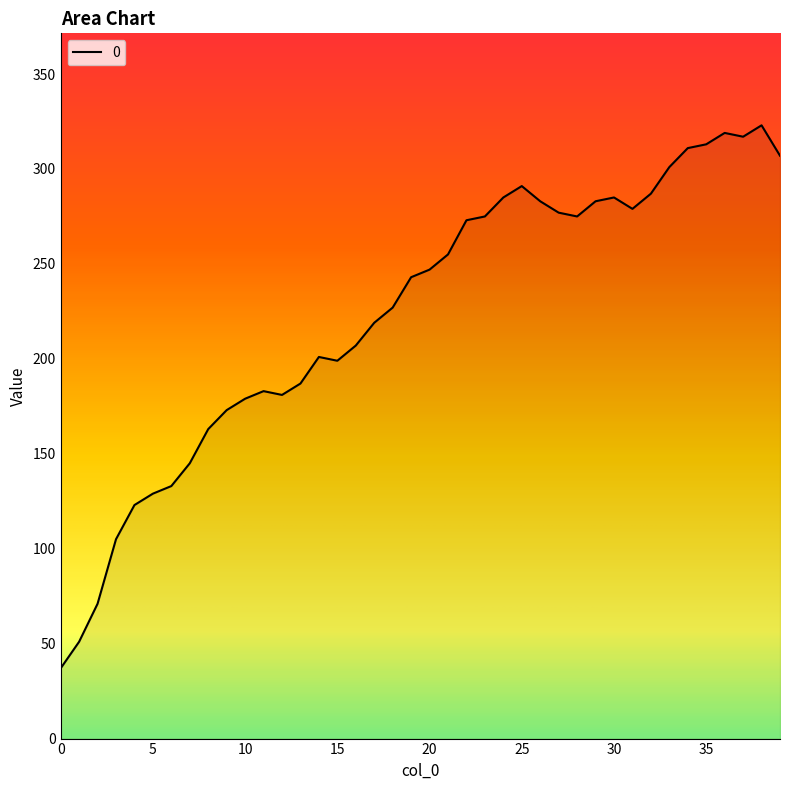

What is the smallest value displayed?

37